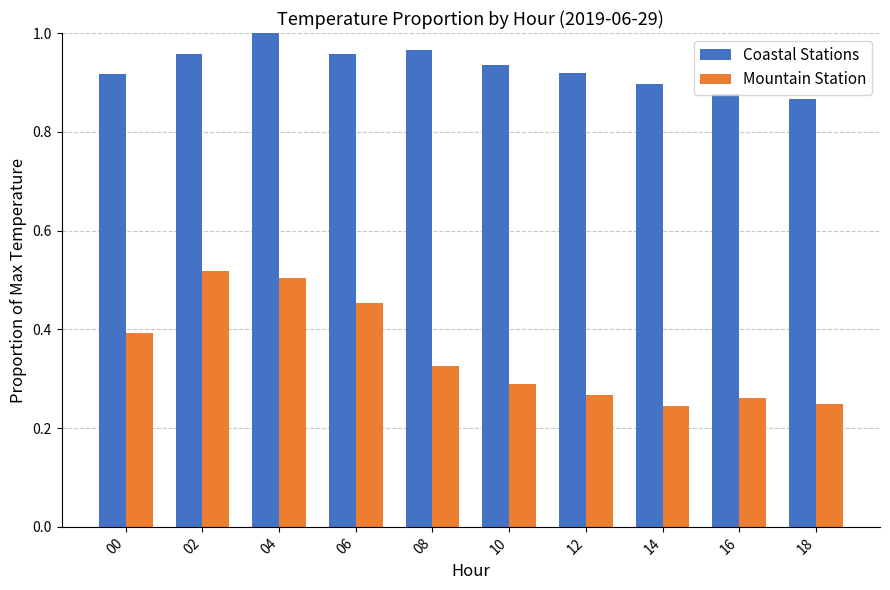

At which category is the sum across all series the highest?

04